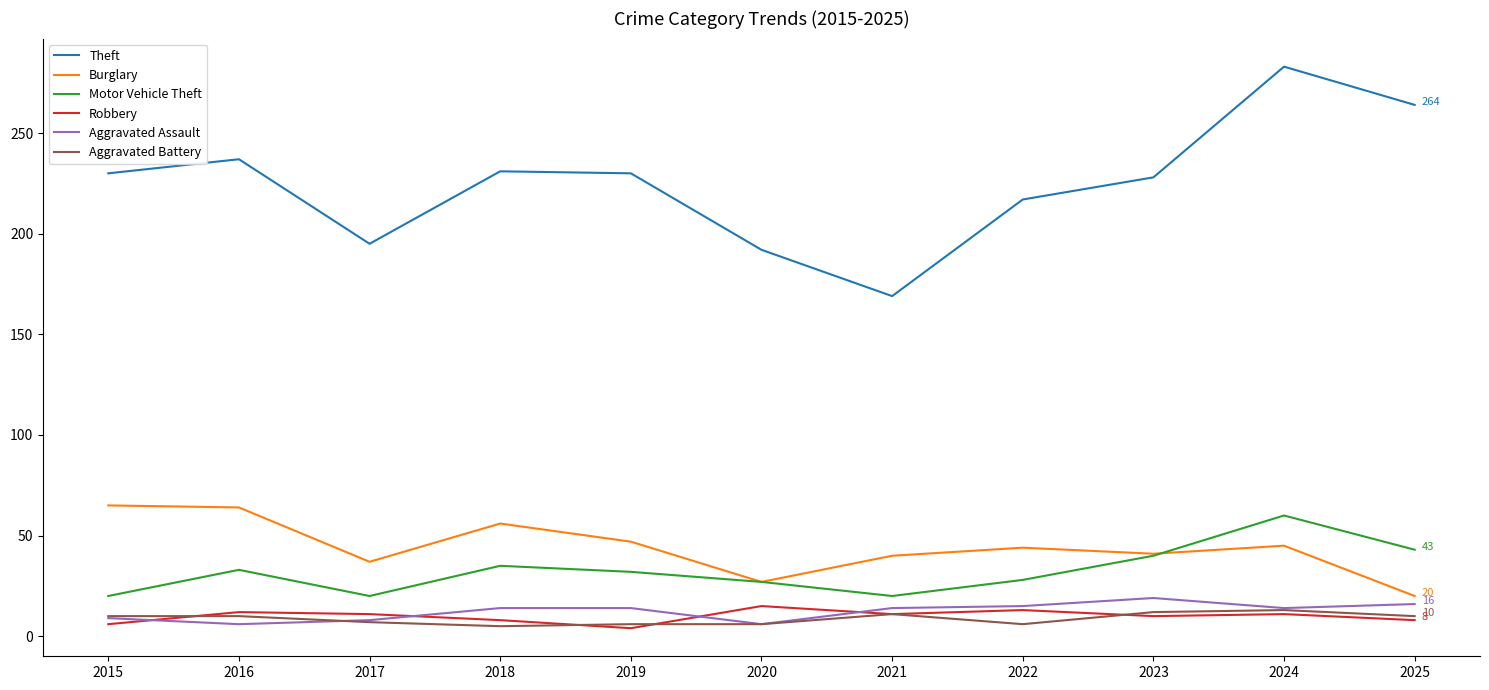

Which series has the largest range (max minus min)?

Theft